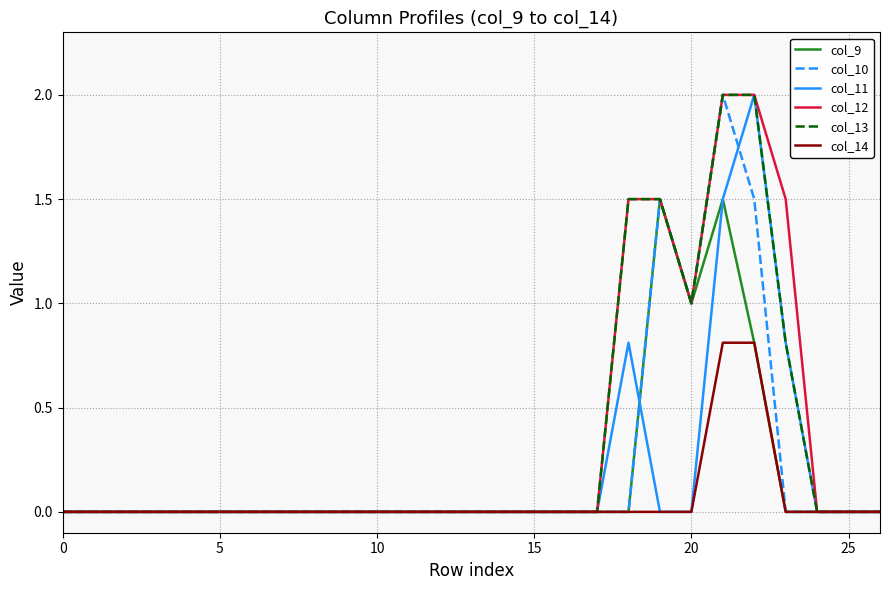

What is the maximum value for col_14?

0.8